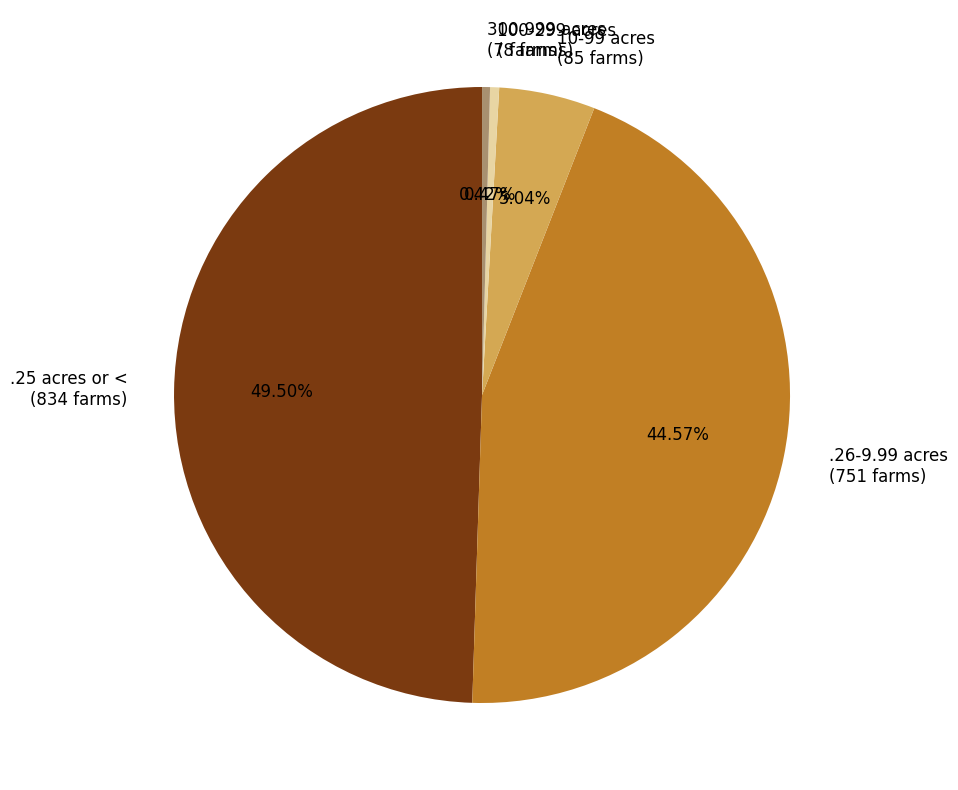

Is the sum of .26-9.99 acres and 300-999 acres greater than half?

No